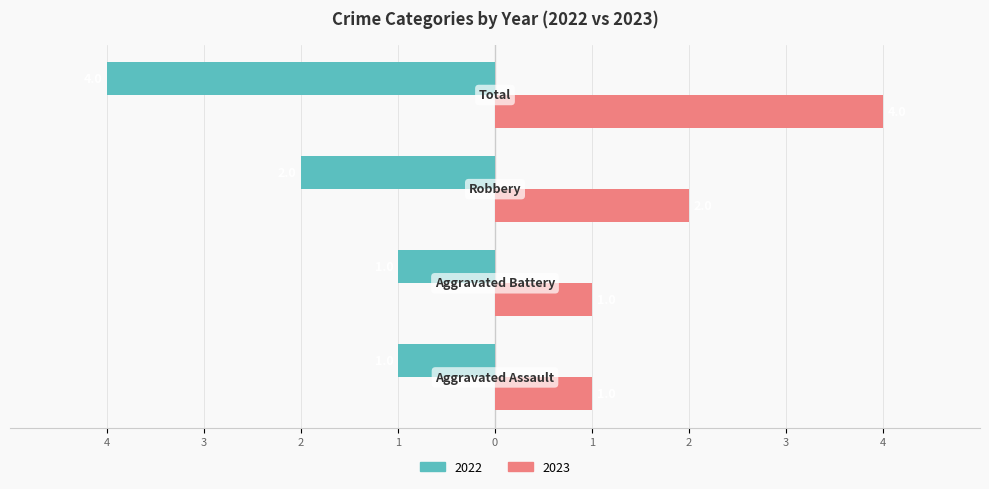

What is the label of the 2nd bar from the right?

Robbery